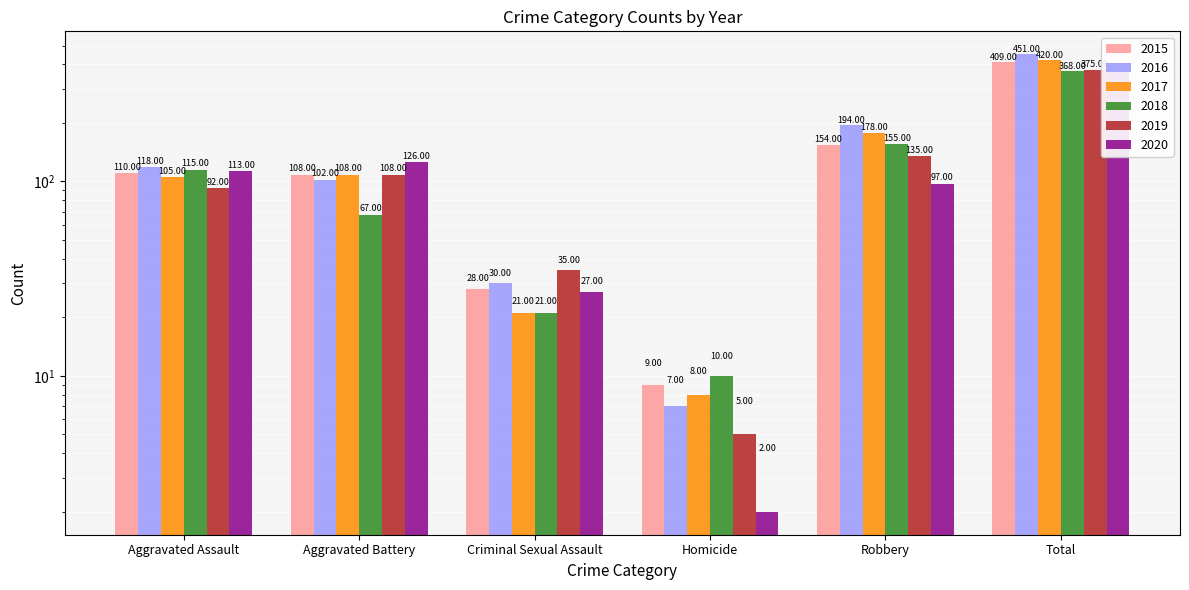

What are all the series names shown in the legend?

2015, 2016, 2017, 2018, 2019, 2020